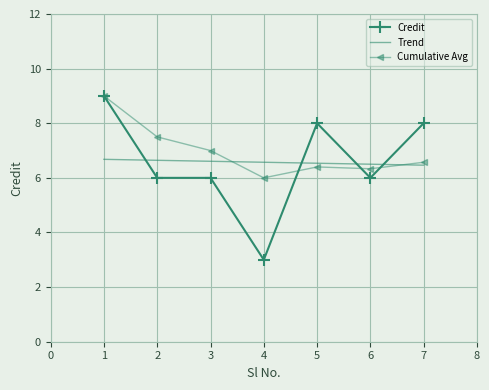

What is the total value across all series at 4?

15.6